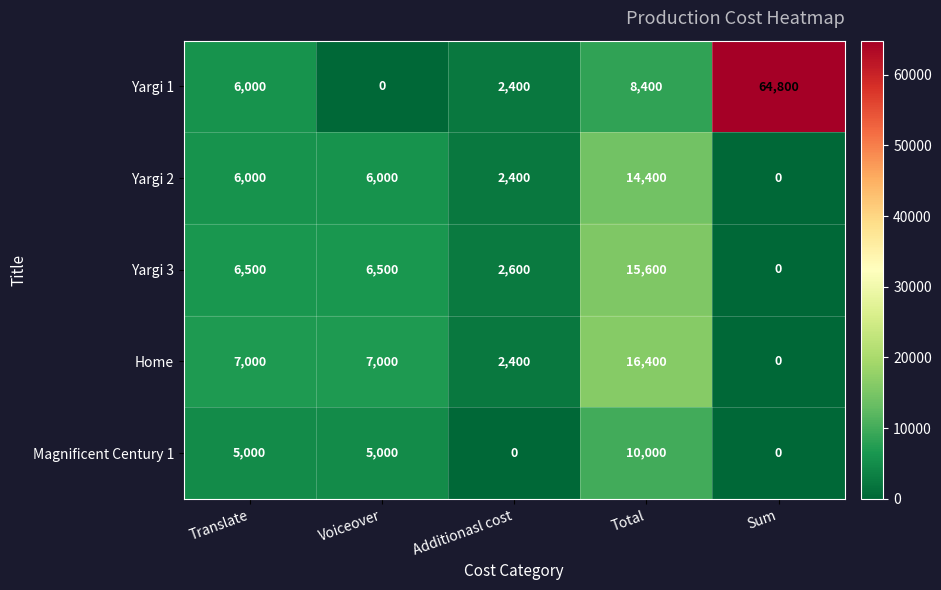

What is the sum of all Home values?

32800